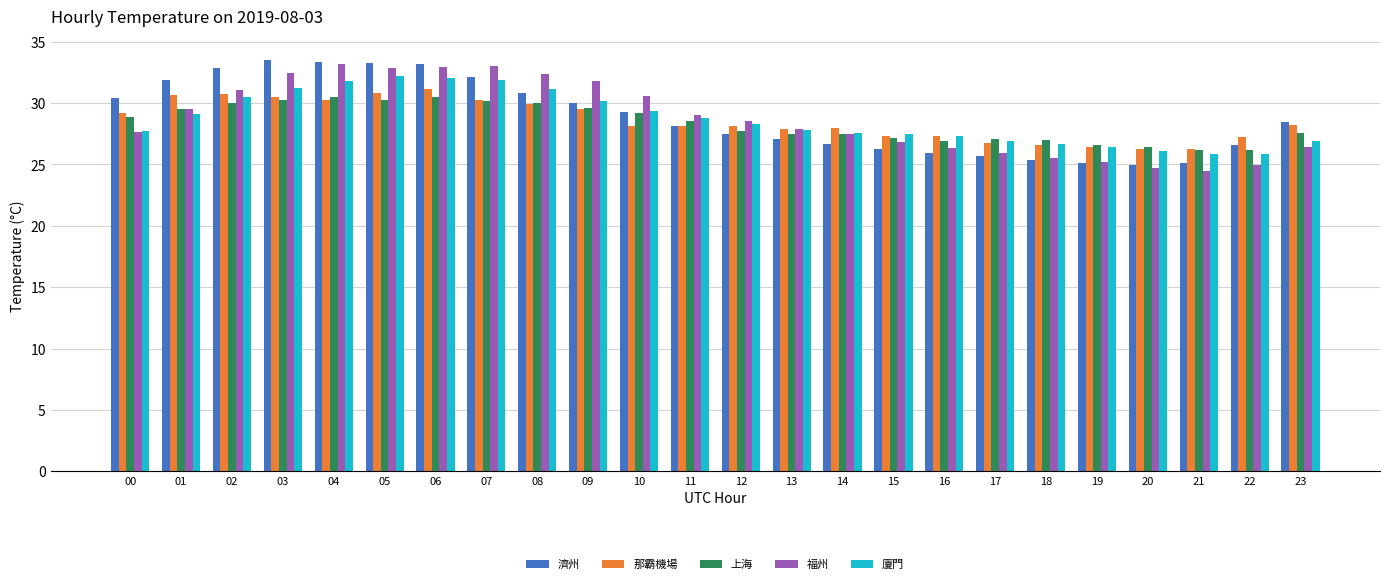

What is the smallest value displayed?

24.5